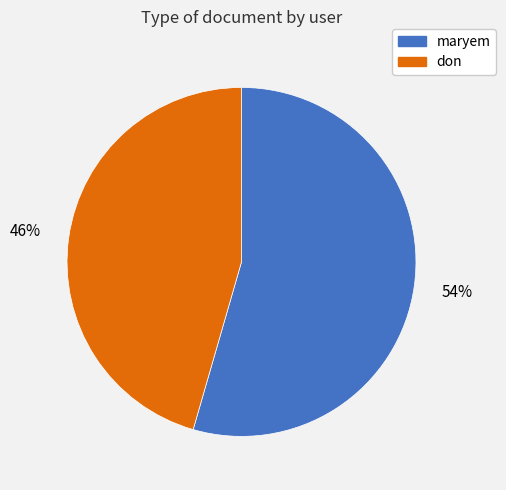

Does don account for over 50% of the chart?

No